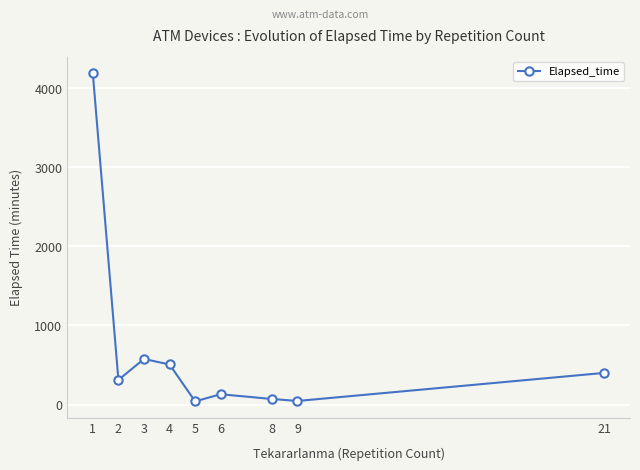

At which category does the data reach its first local valley?

2